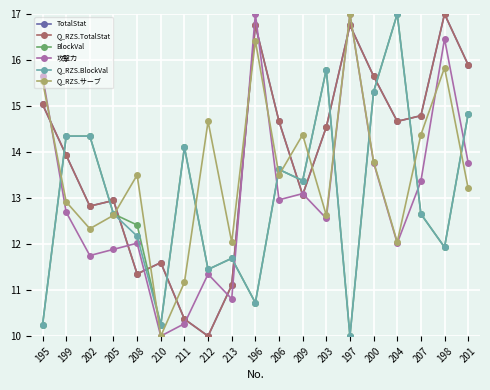

Reading right to left, list all the values displayed in this chart.

TotalStat: 201=15.9	198=17.0	207=14.8	204=14.7	200=15.6	197=16.8	203=14.5	209=13.1	206=14.7	196=16.8	213=11.1	212=10.0	211=10.4	210=11.6	208=11.4	205=12.9	202=12.8	199=13.9	195=15.0
Q_RZS.TotalStat: 201=15.9	198=17.0	207=14.8	204=14.7	200=15.6	197=16.8	203=14.5	209=13.1	206=14.7	196=16.8	213=11.1	212=10.0	211=10.4	210=11.6	208=11.4	205=12.9	202=12.8	199=13.9	195=15.0
BlockVal: 201=14.8	198=11.9	207=12.7	204=17.0	200=15.3	197=10.0	203=15.8	209=13.4	206=13.6	196=10.7	213=11.7	212=11.4	211=14.1	210=10.2	208=12.4	205=12.7	202=14.3	199=14.3	195=10.2
攻撃力: 201=13.8	198=16.5	207=13.4	204=12.0	200=13.8	197=17.0	203=12.6	209=13.1	206=13.0	196=17.0	213=10.8	212=11.3	211=10.3	210=10.0	208=12.0	205=11.9	202=11.8	199=12.7	195=15.7
Q_RZS.BlockVal: 201=14.8	198=11.9	207=12.7	204=17.0	200=15.3	197=10.0	203=15.8	209=13.4	206=13.6	196=10.7	213=11.7	212=11.4	211=14.1	210=10.2	208=12.2	205=12.7	202=14.3	199=14.3	195=10.2
Q_RZS.サーブ: 201=13.2	198=15.8	207=14.4	204=12.0	200=13.8	197=17.0	203=12.6	209=14.4	206=13.5	196=16.4	213=12.0	212=14.7	211=11.2	210=10.0	208=13.5	205=12.6	202=12.3	199=12.9	195=15.5